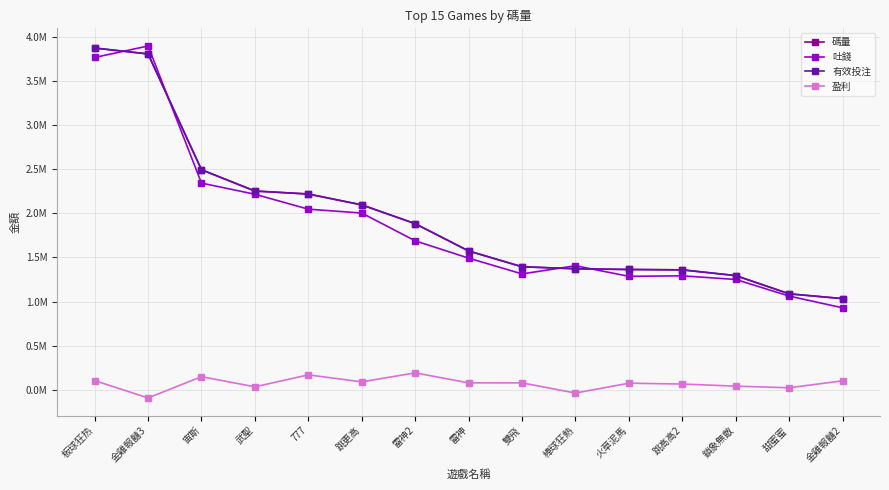

What position from the left is 金雞報囍2?

15